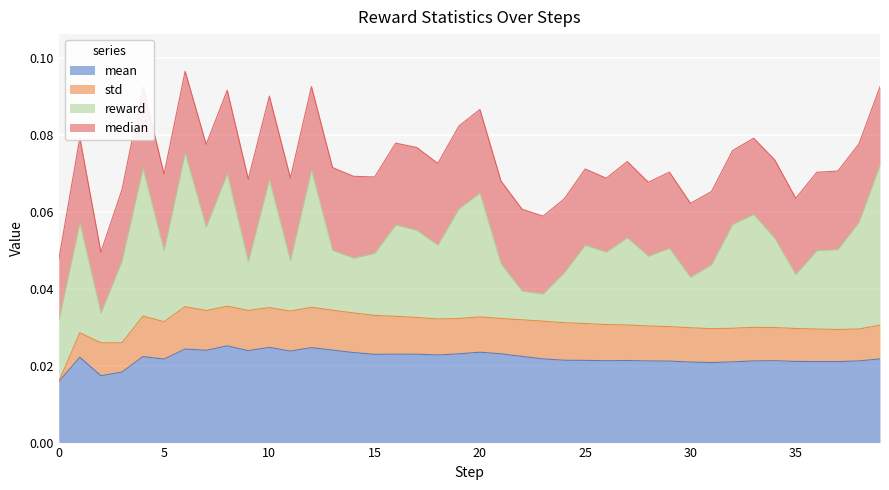

Between 19 and 23, which series saw the biggest shift?

reward